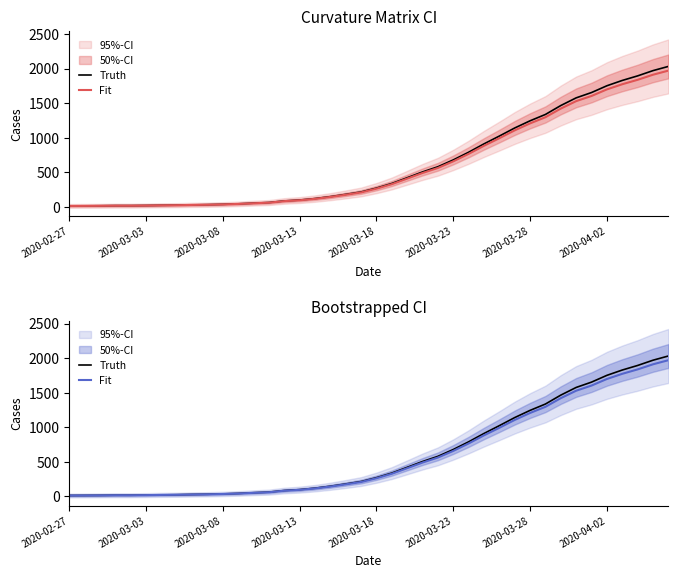

Reading right to left, what are all the values shown in this chart?

Truth: 2032.0	1971.0	1895.0	1829.0	1752.0	1654.0	1577.0	1466.0	1337.0	1245.0	1141.0	1024.0	911.0	790.0	679.0	580.0	505.0	421.0	338.0	271.0	215.0	180.0	147.0	119.0	98.0	85.0	62.0	53.0	43.0	36.0	31.0	28.0	24.0	22.0	19.0	17.0	17.0	15.0	14.0	13.0
Fit: 1971.0	1911.9	1838.1	1774.1	1699.4	1604.4	1529.7	1422.0	1296.9	1207.6	1106.8	993.3	883.7	766.3	658.6	562.6	489.8	408.4	327.9	262.9	208.5	174.6	142.6	115.4	95.1	82.5	60.1	51.4	41.7	34.9	30.1	27.2	23.3	21.3	18.4	16.5	16.5	14.5	13.6	12.6